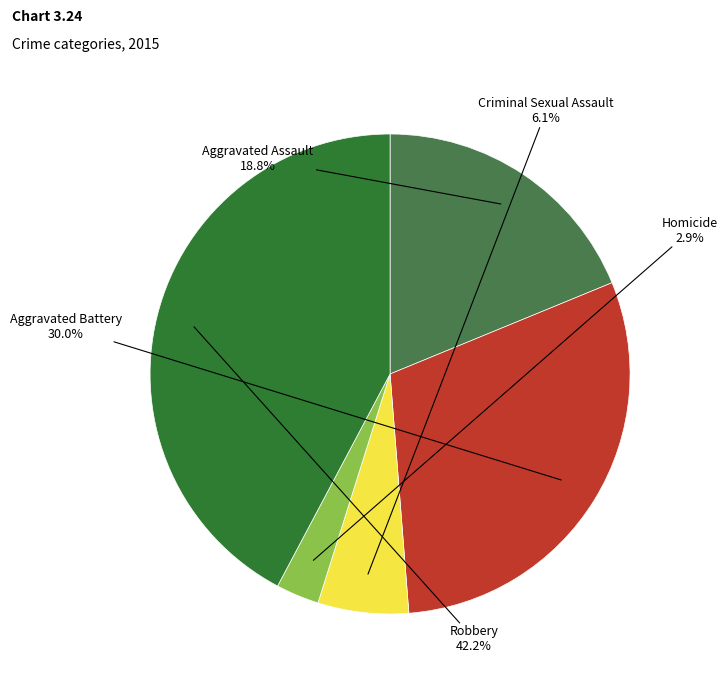

To the nearest percent, what portion does Homicide represent?

3%